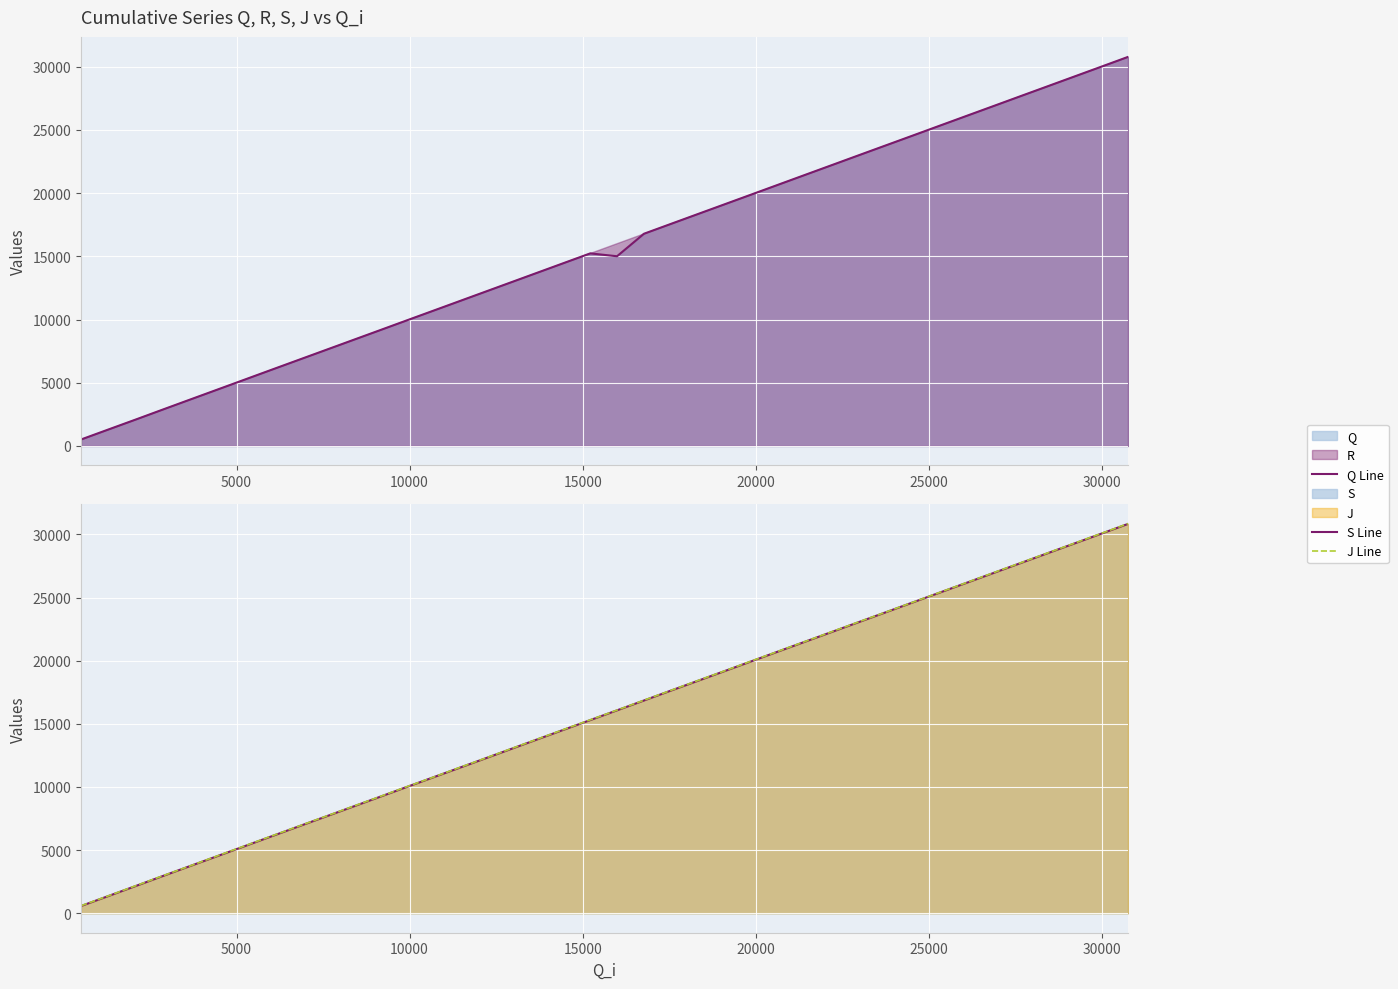

How many lines are shown in the chart?

3